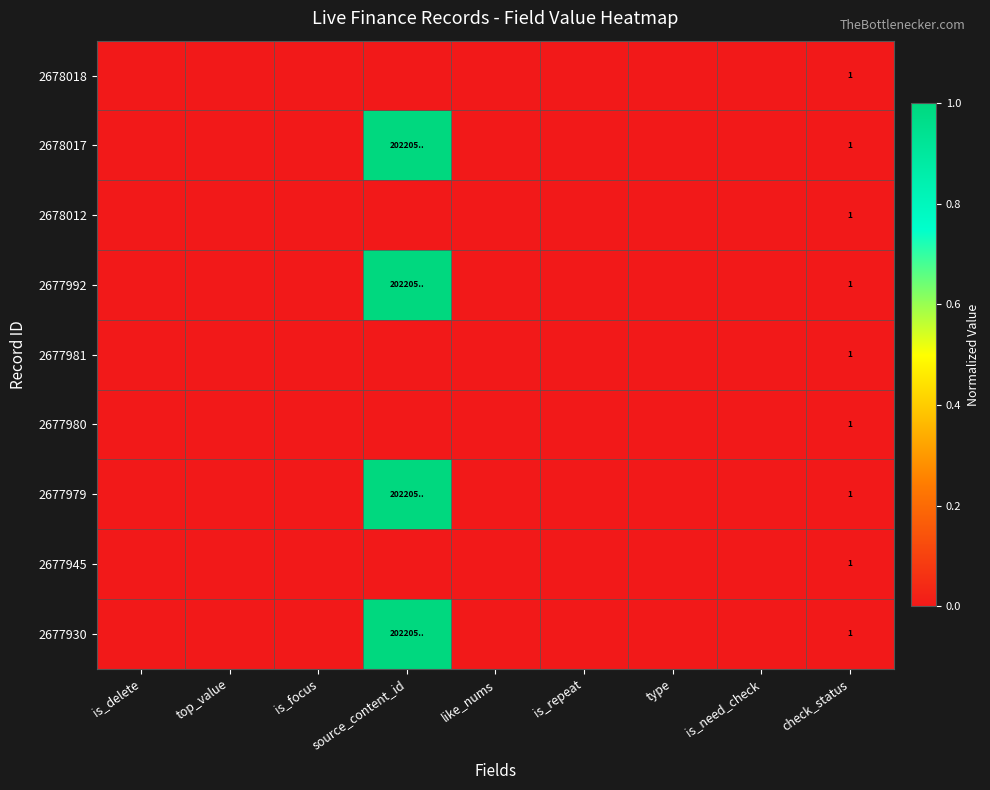

True or false: 2677979 has a value of 0.4 at like_nums.

False